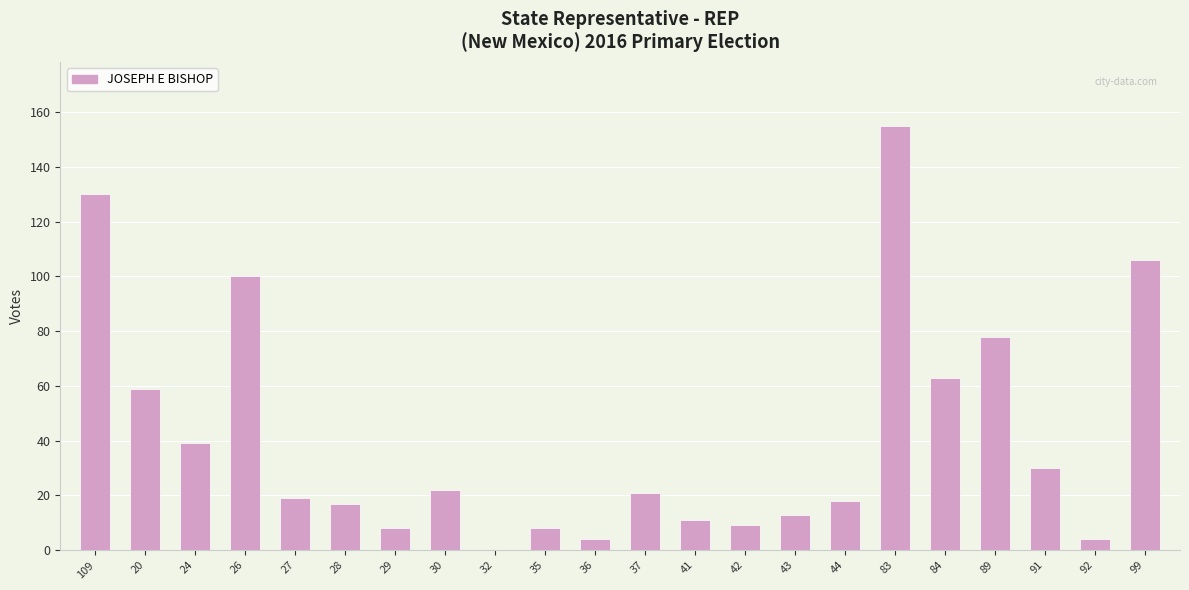

What is the sum of all values?

914